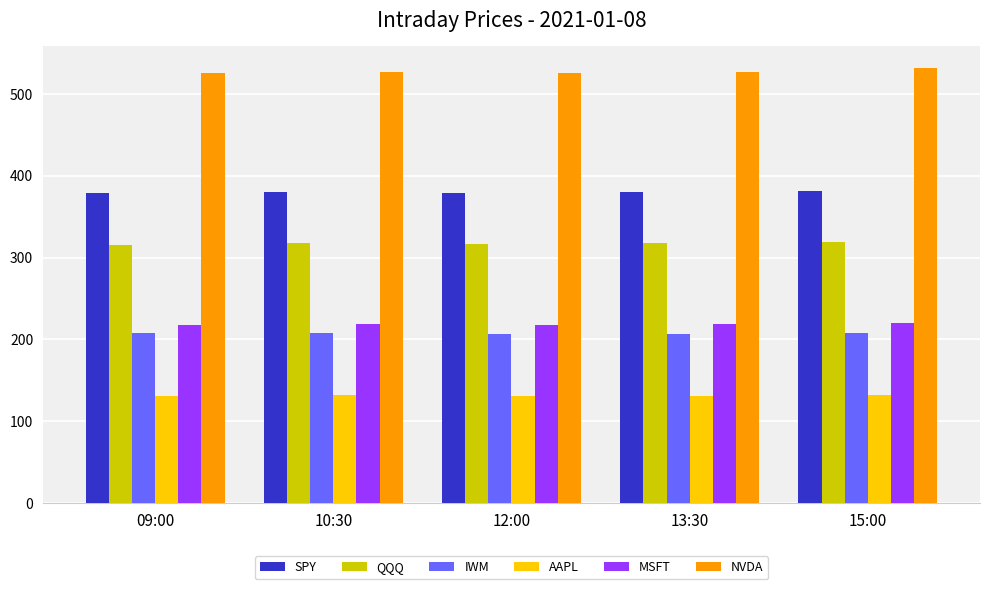

Which series has the largest total across all categories?

NVDA